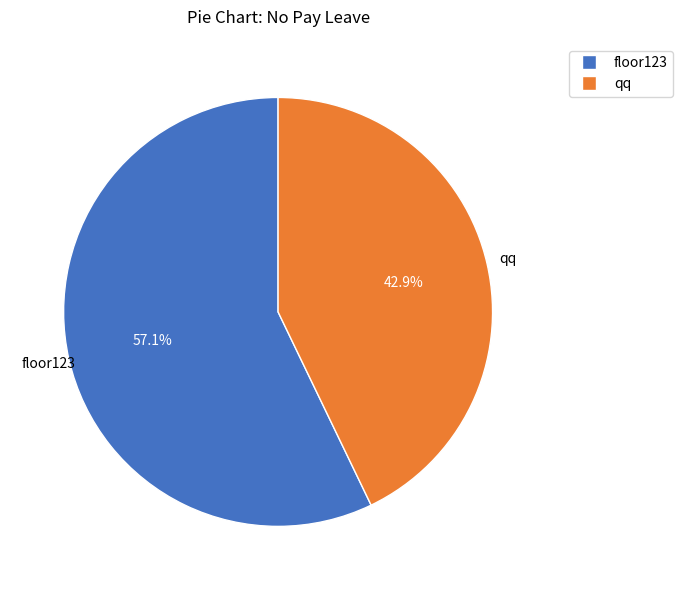

Is the sum of qq and floor123 greater than half?

Yes